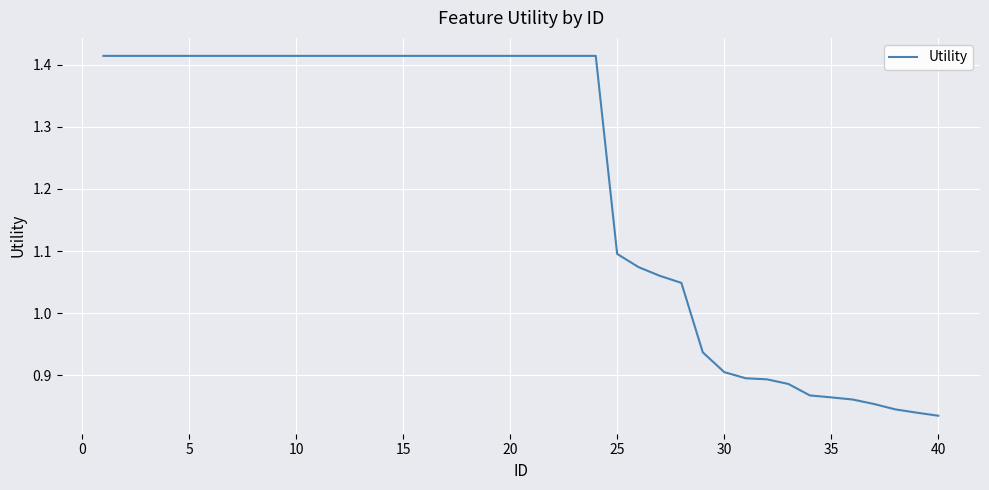

What is the difference between the maximum and minimum values?

0.6